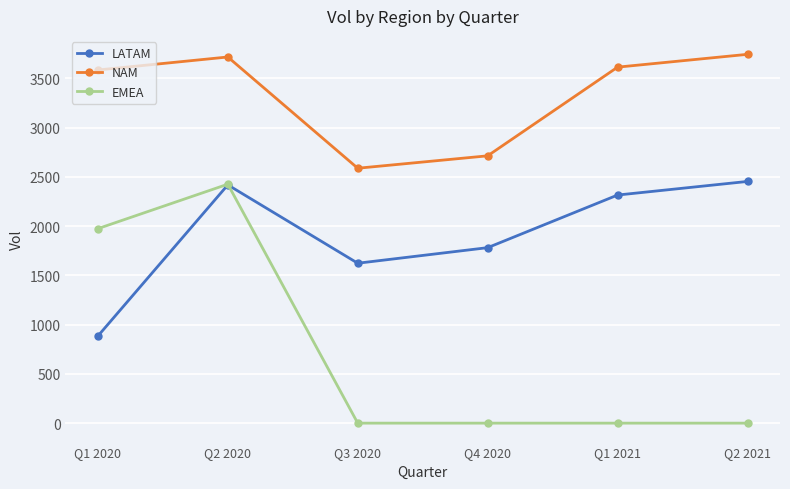

What is the maximum value shown in the chart?

3743